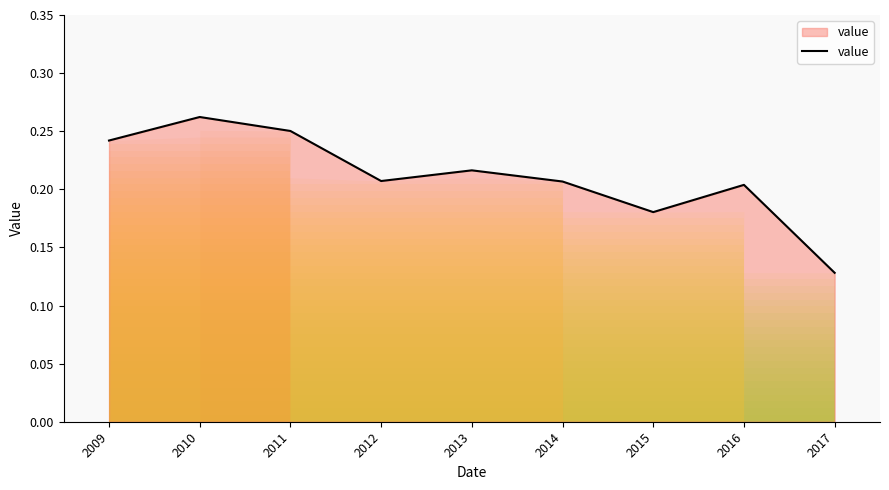

How many interior local valleys (lower than both neighbors) does the data have?

2